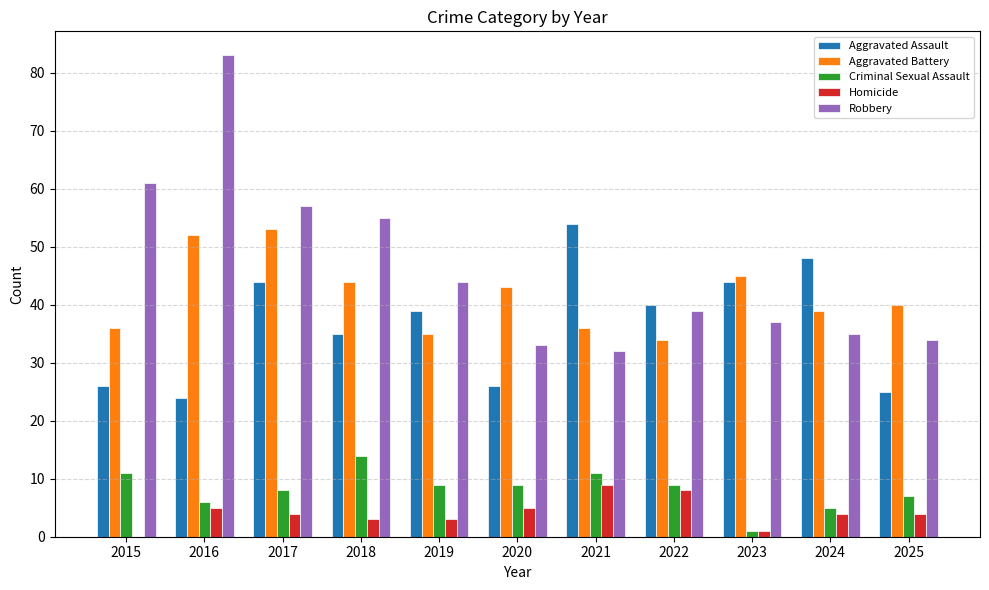

What is the total value across all series at 2023?

128